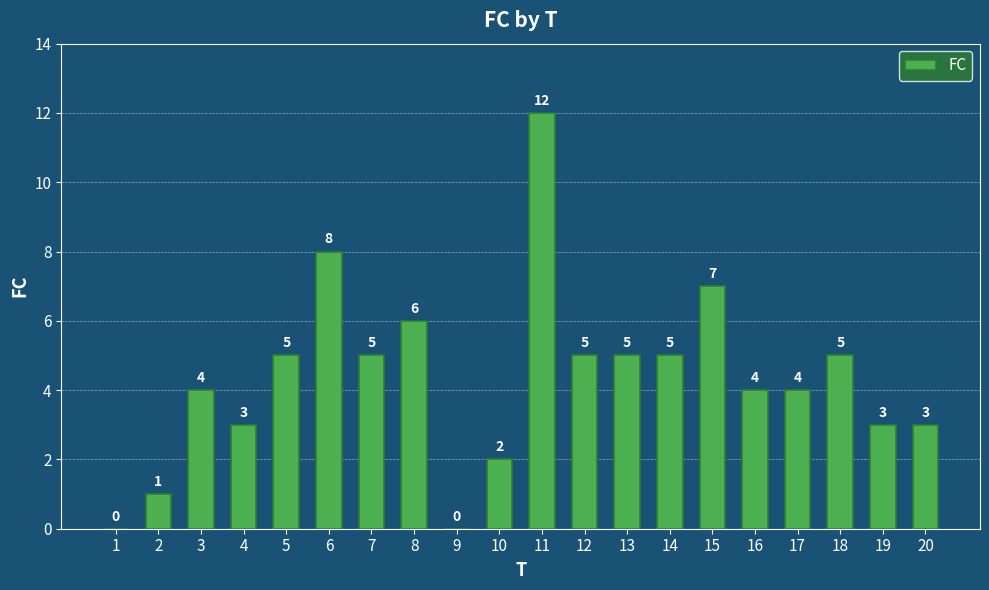

Count the number of data series in this chart.

1